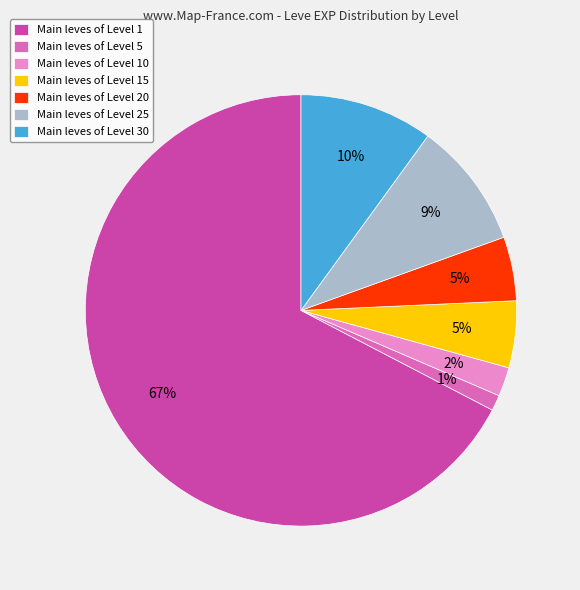

Is there a majority slice in this chart?

Yes